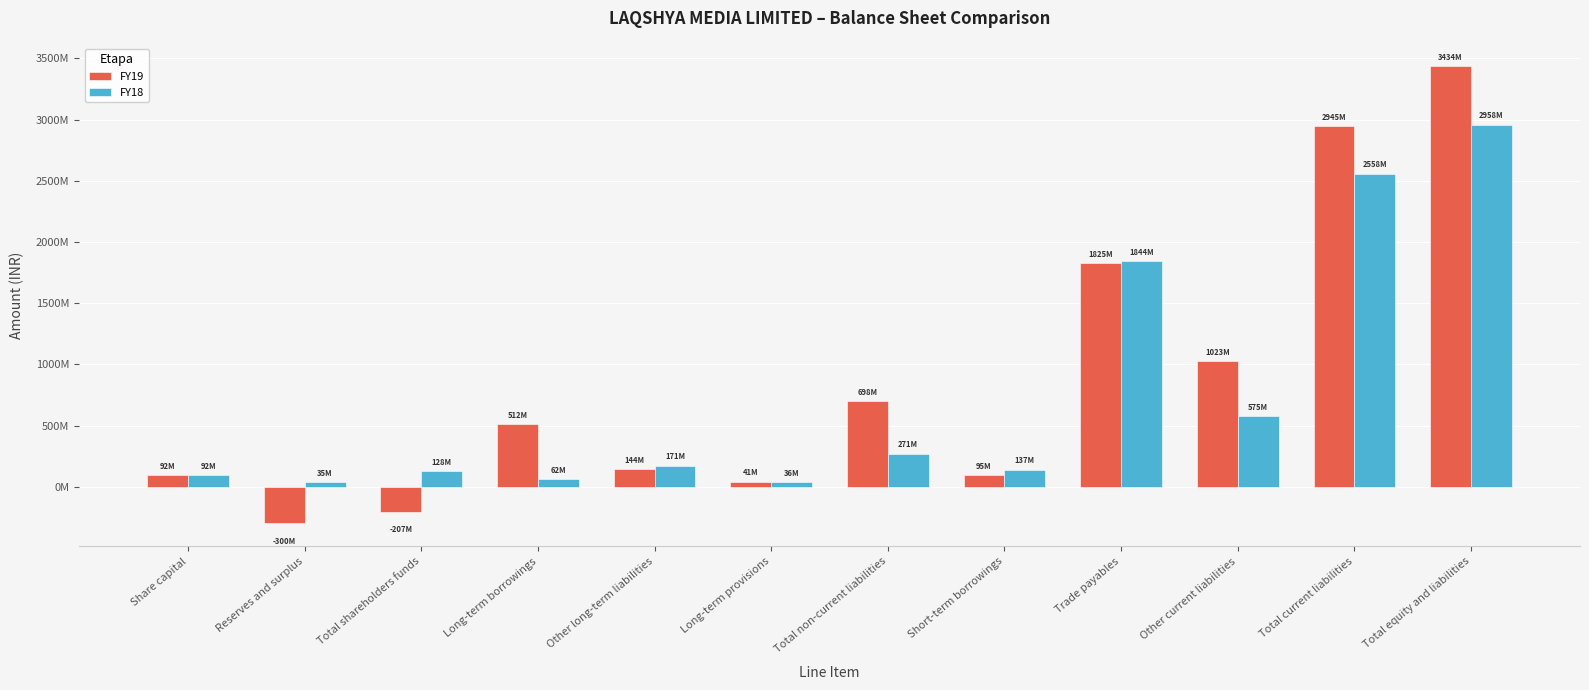

Does the chart contain any negative values?

Yes